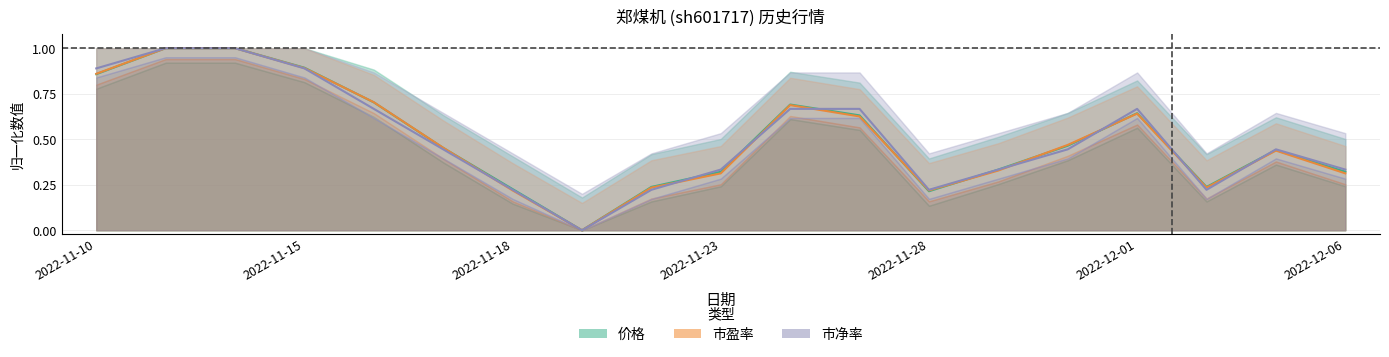

At which category does the chart reach its peak across all series?

2022-11-11